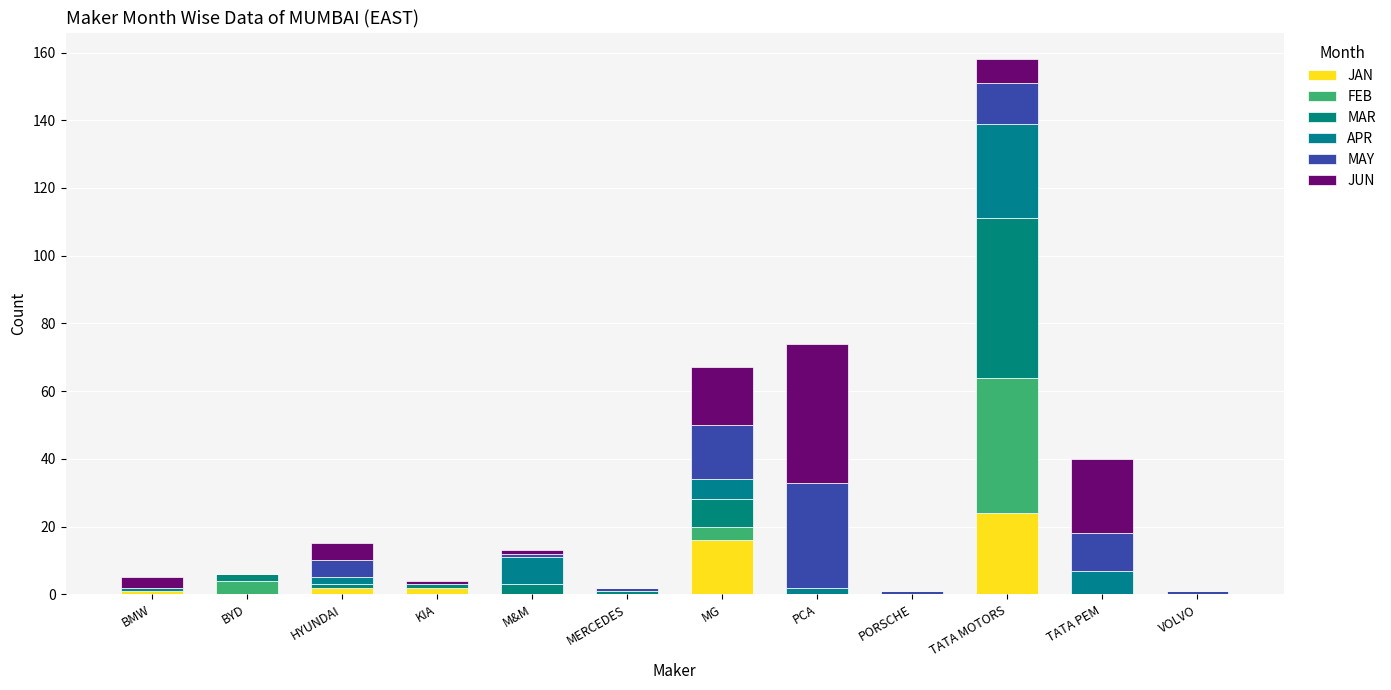

What are all the series names shown in the legend?

JAN, FEB, MAR, APR, MAY, JUN